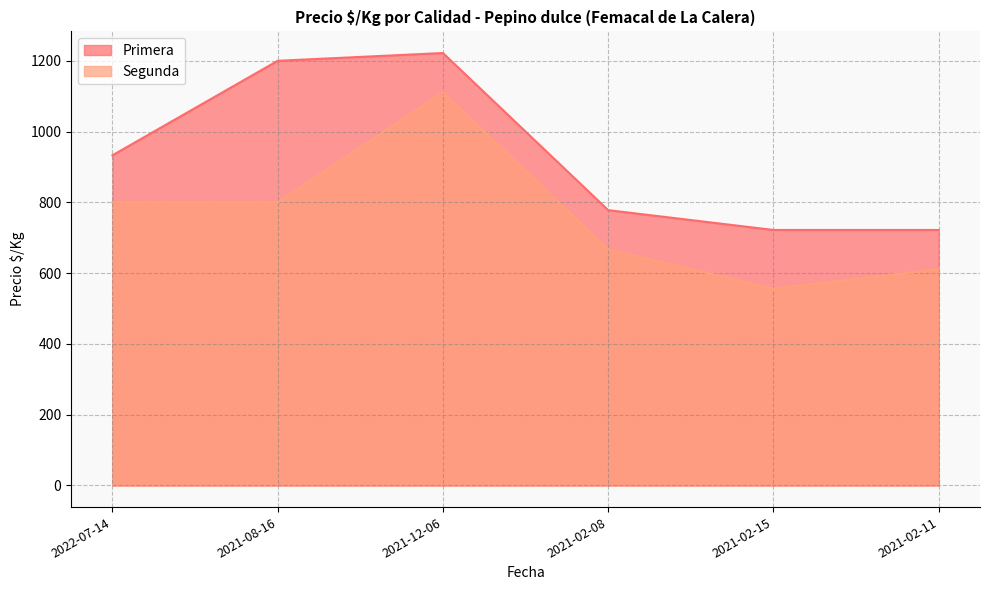

Which series has the largest total across all categories?

Primera